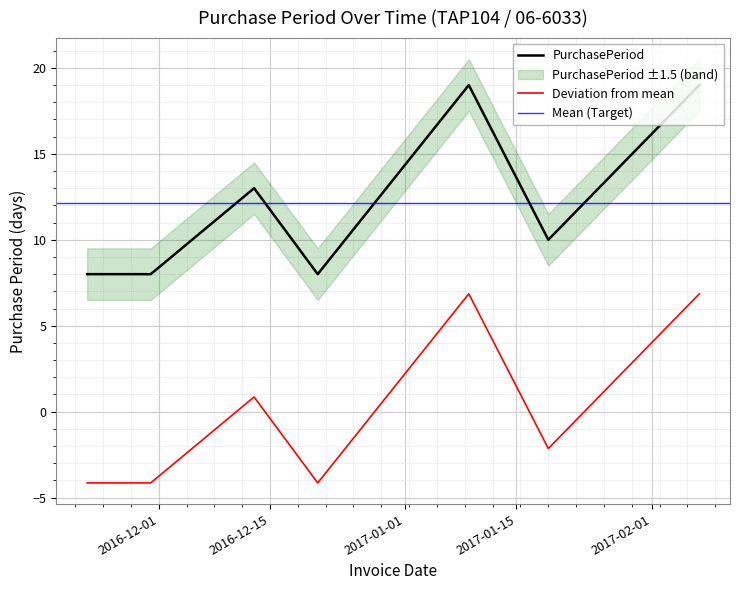

What is the label of the 4th point from the left?

2016-12-21